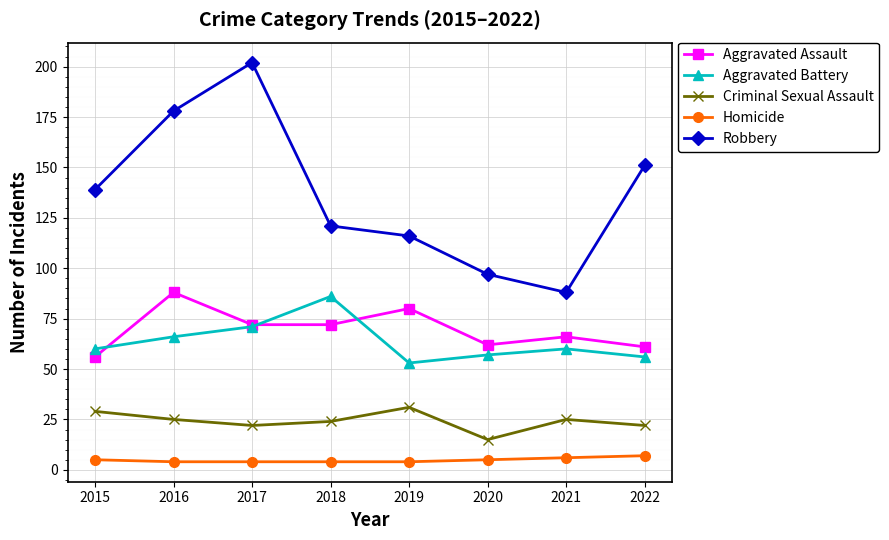

Rank the categories by Robbery value from lowest to highest.

2021, 2020, 2019, 2018, 2015, 2022, 2016, 2017